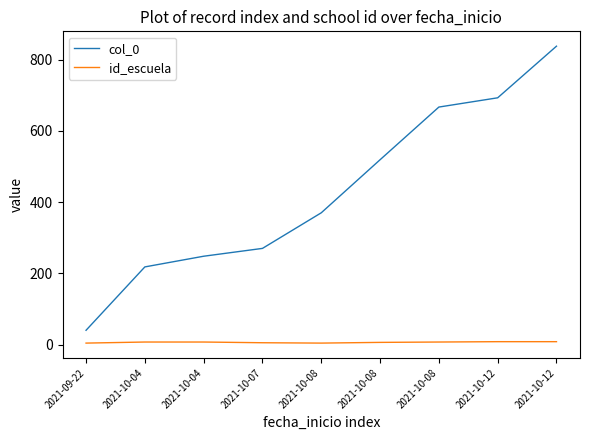

What is the total value across all series at 2021-09-22?

44